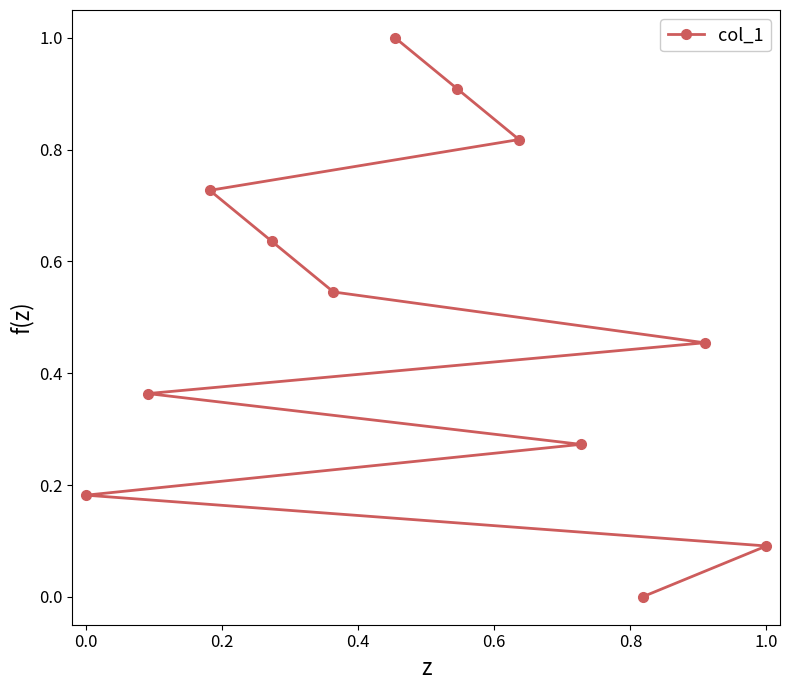

Does the chart display data point markers on the line(s)?

Yes